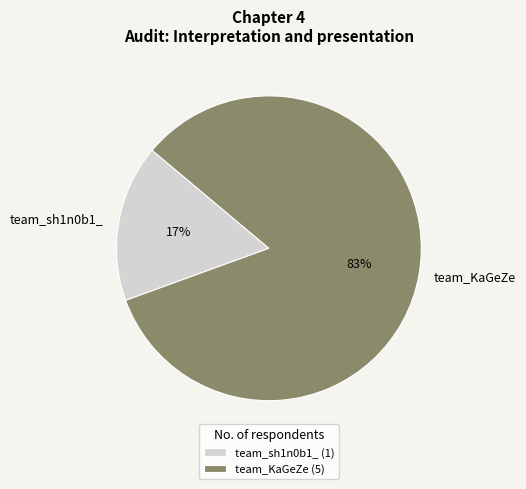

Which slice is the largest?

team_KaGeZe